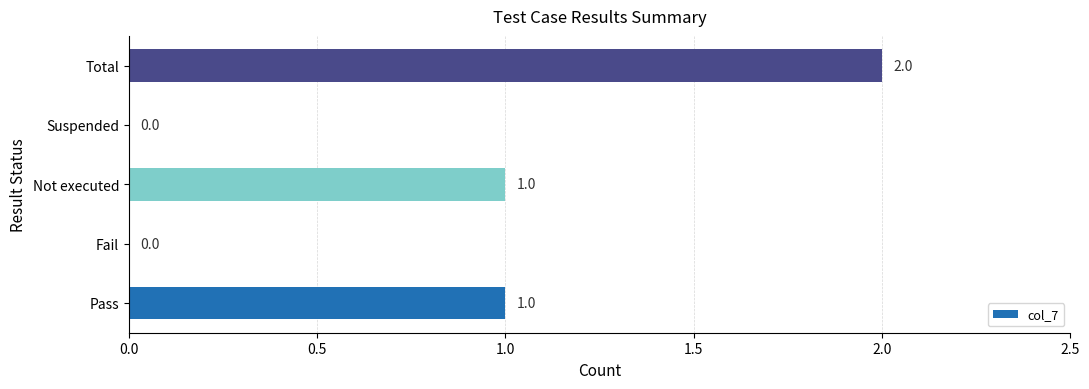

True or false: the data shows 1 at Pass.

True